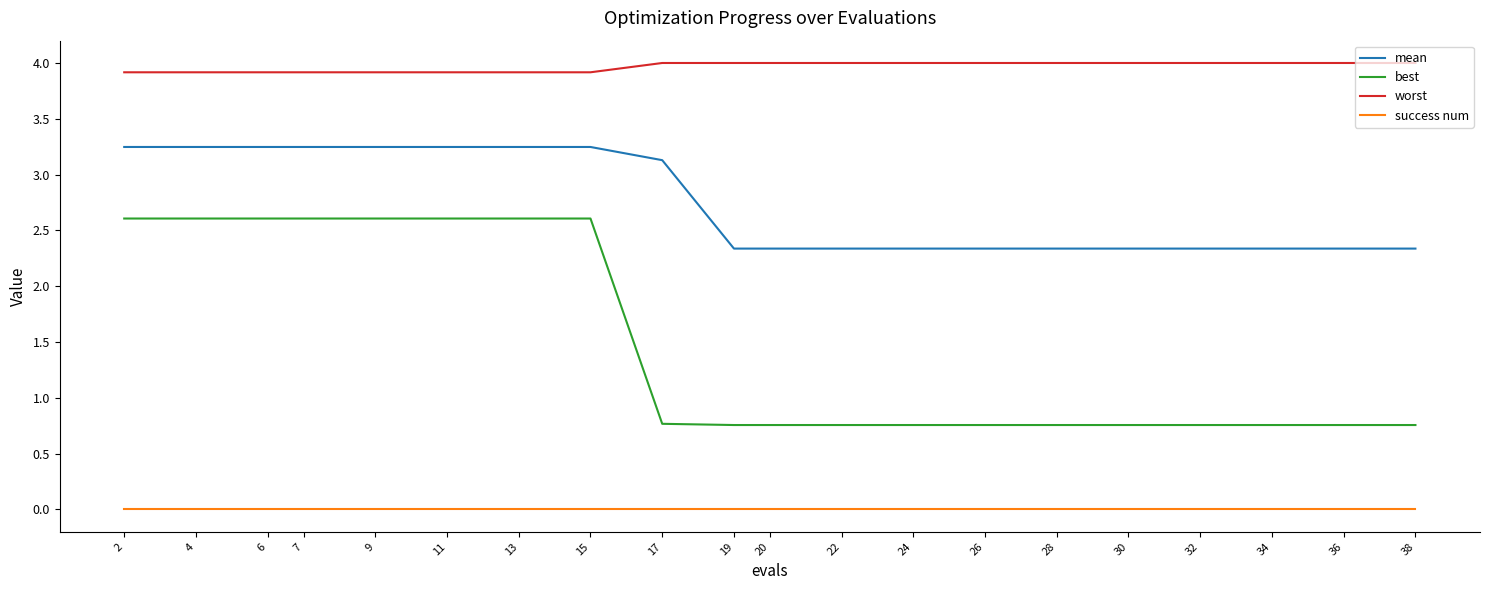

How many mean values are between 2 and 3?

11